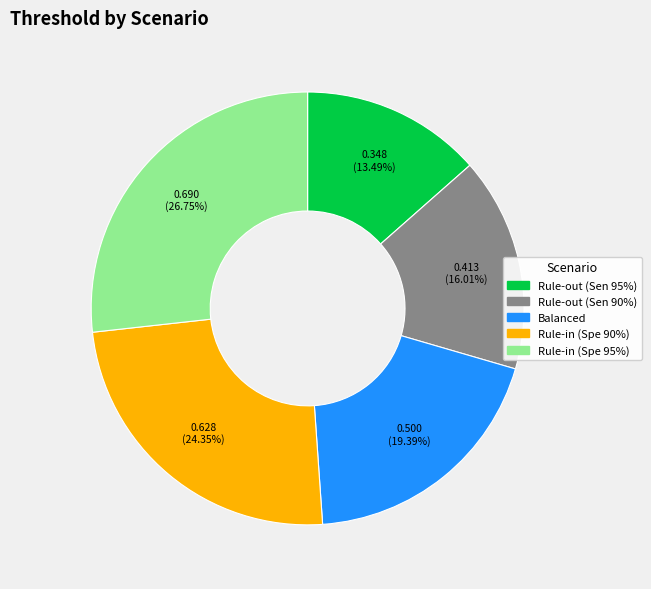

Count the number of slices in the pie.

5